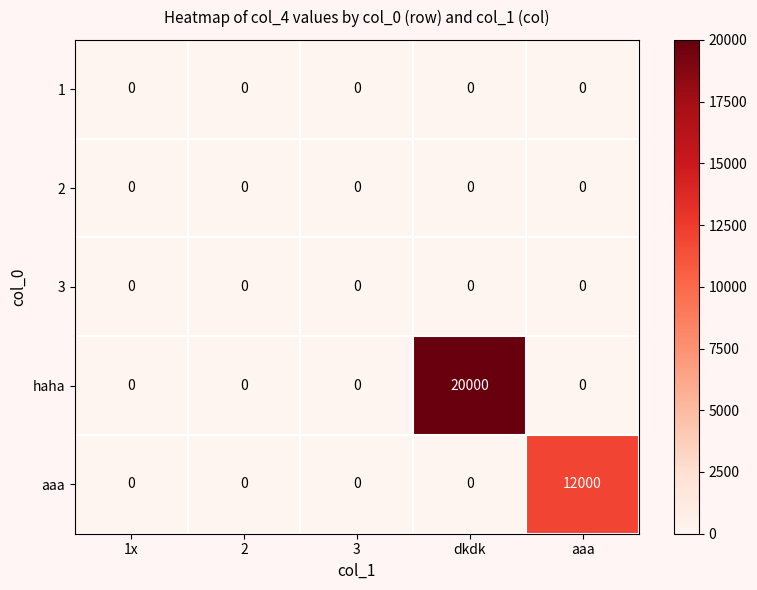

What is the total value across all series at dkdk?

20000